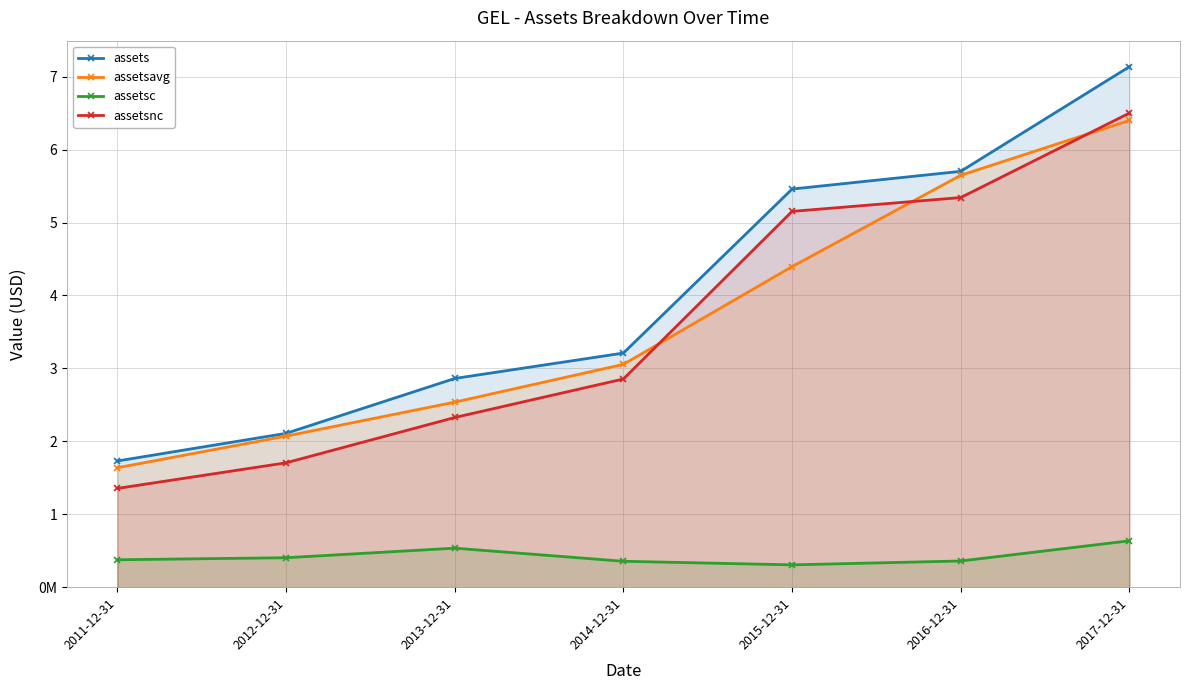

True or false: assets and assetsc cross at least once.

False